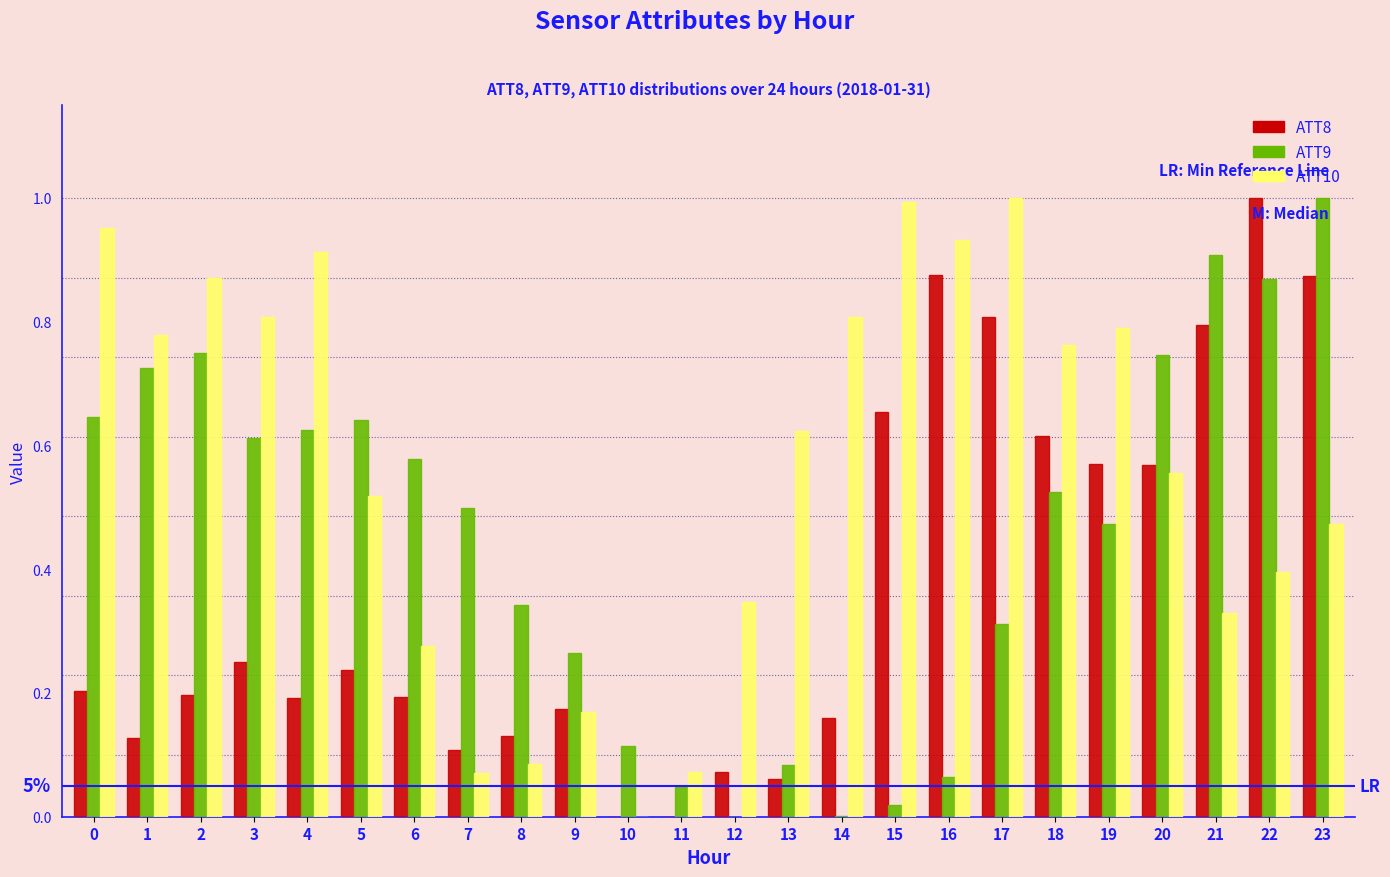

Is it true that ATT8 equals 0.0 at 10?

True